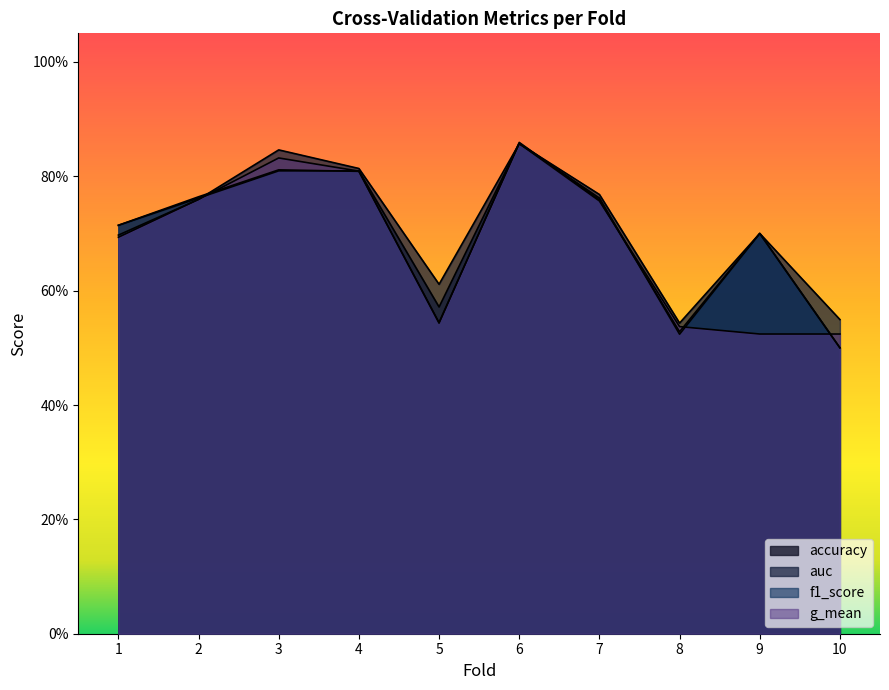

Rank the categories by g_mean value from lowest to highest.

9, 10, 8, 5, 1, 7, 2, 4, 3, 6